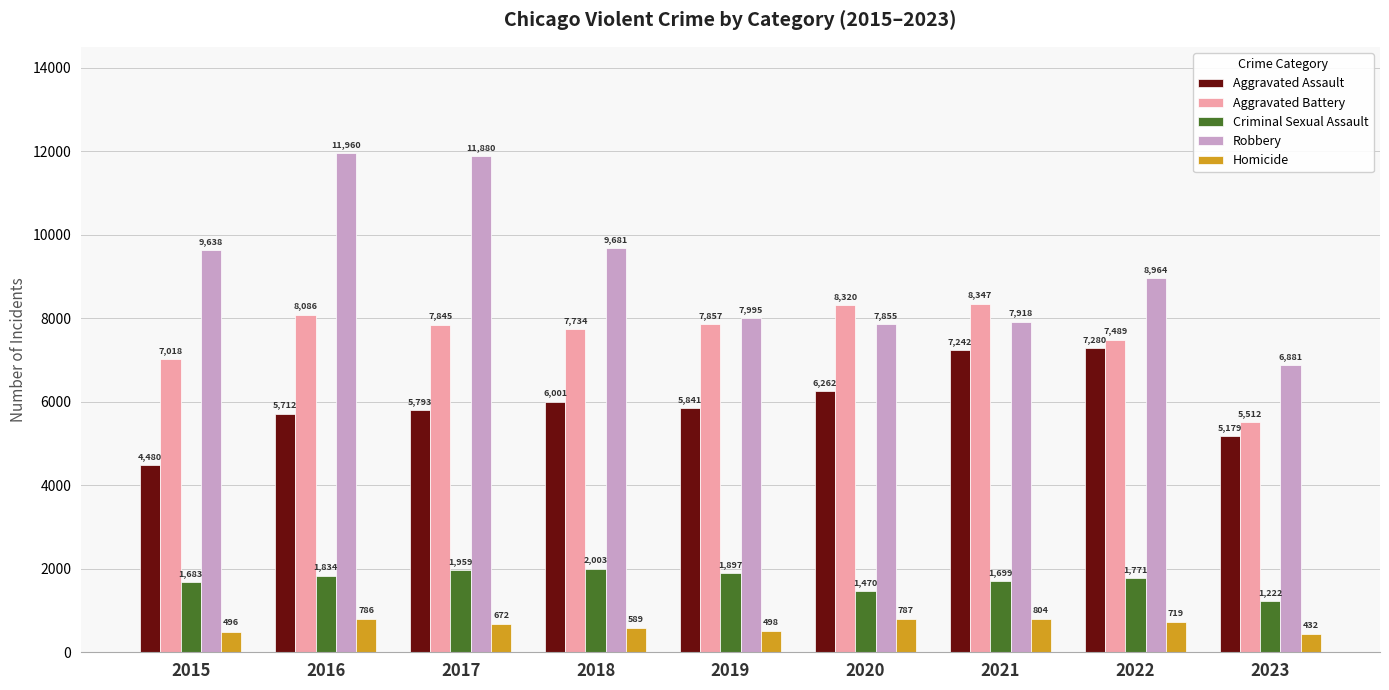

Which series has the largest range (max minus min)?

Robbery